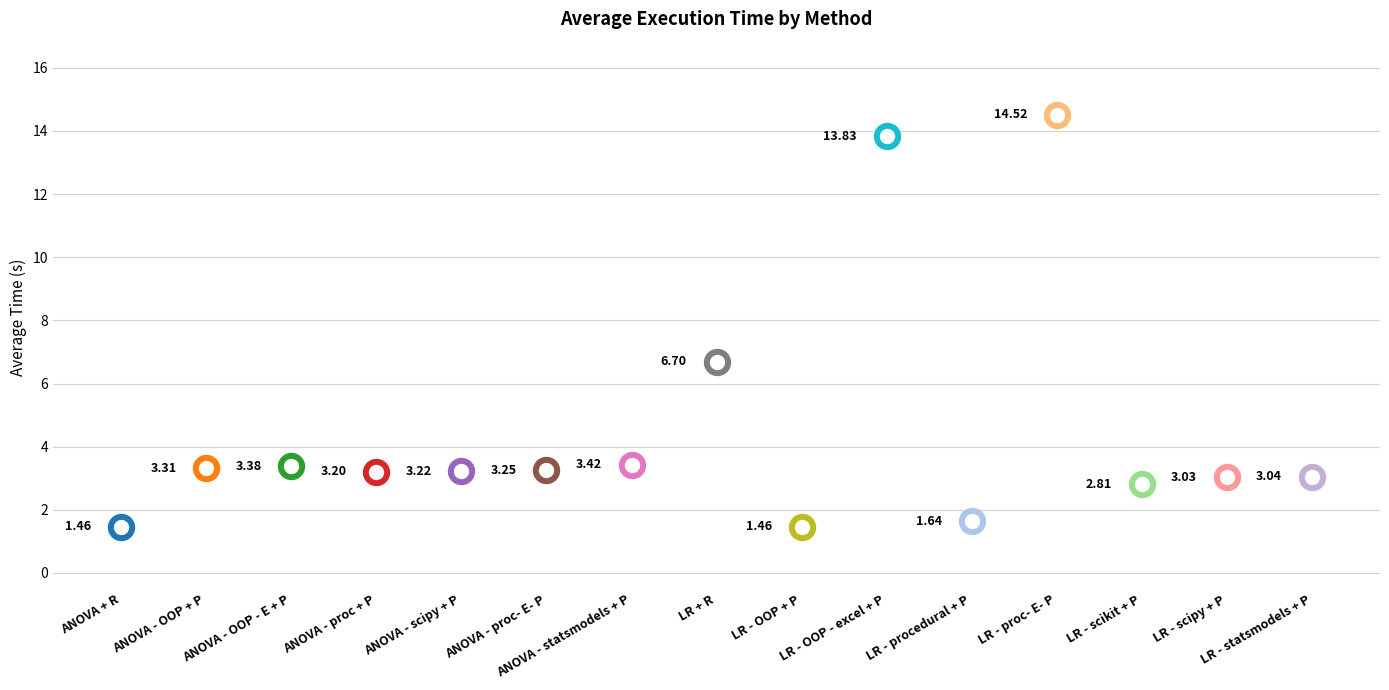

Which has a higher value, LR - proc- E- P or ANOVA - scipy + P?

LR - proc- E- P